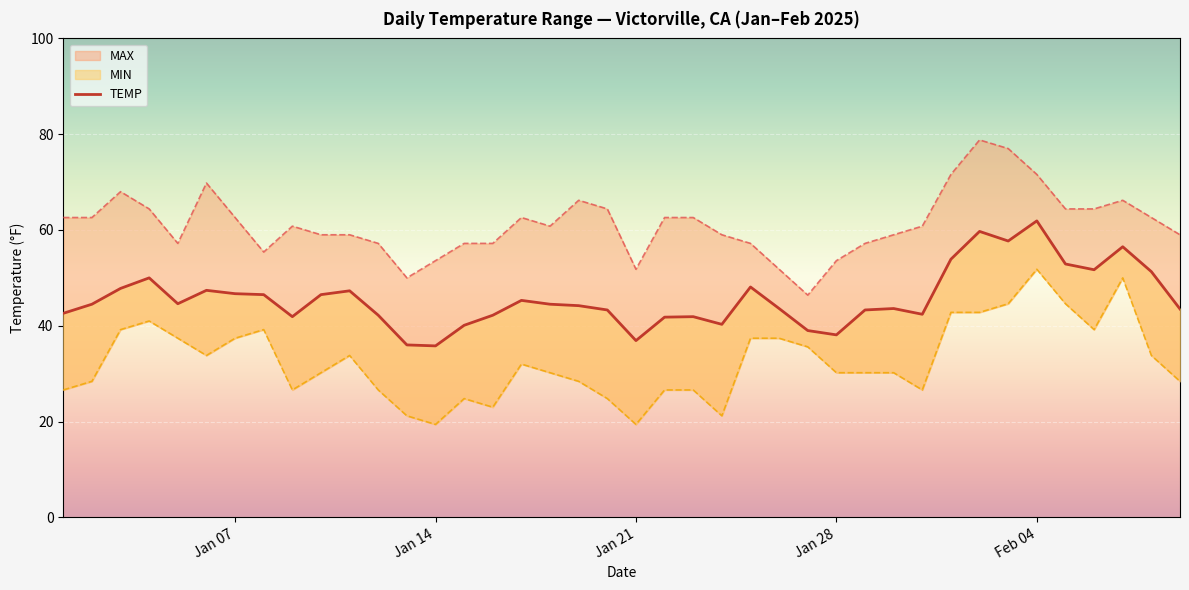

The chart shows a value of 71.0 at 18. True or false?

False